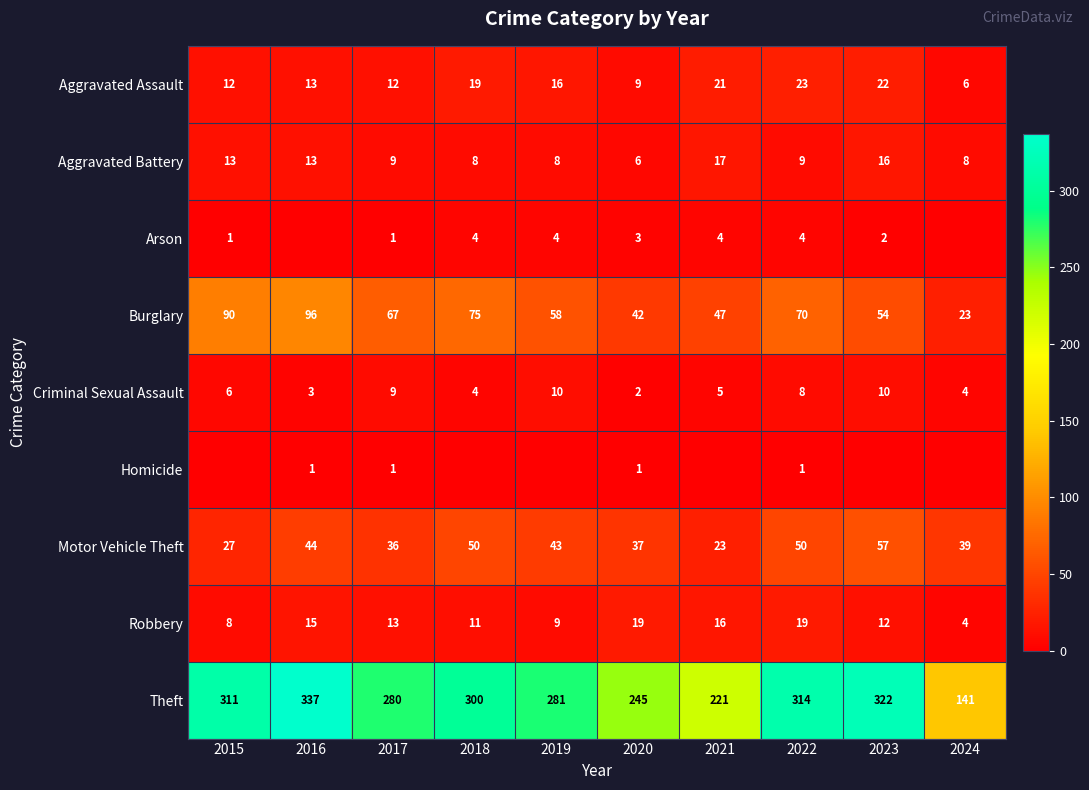

The value of Burglary at 2022 is 70. True or false?

True